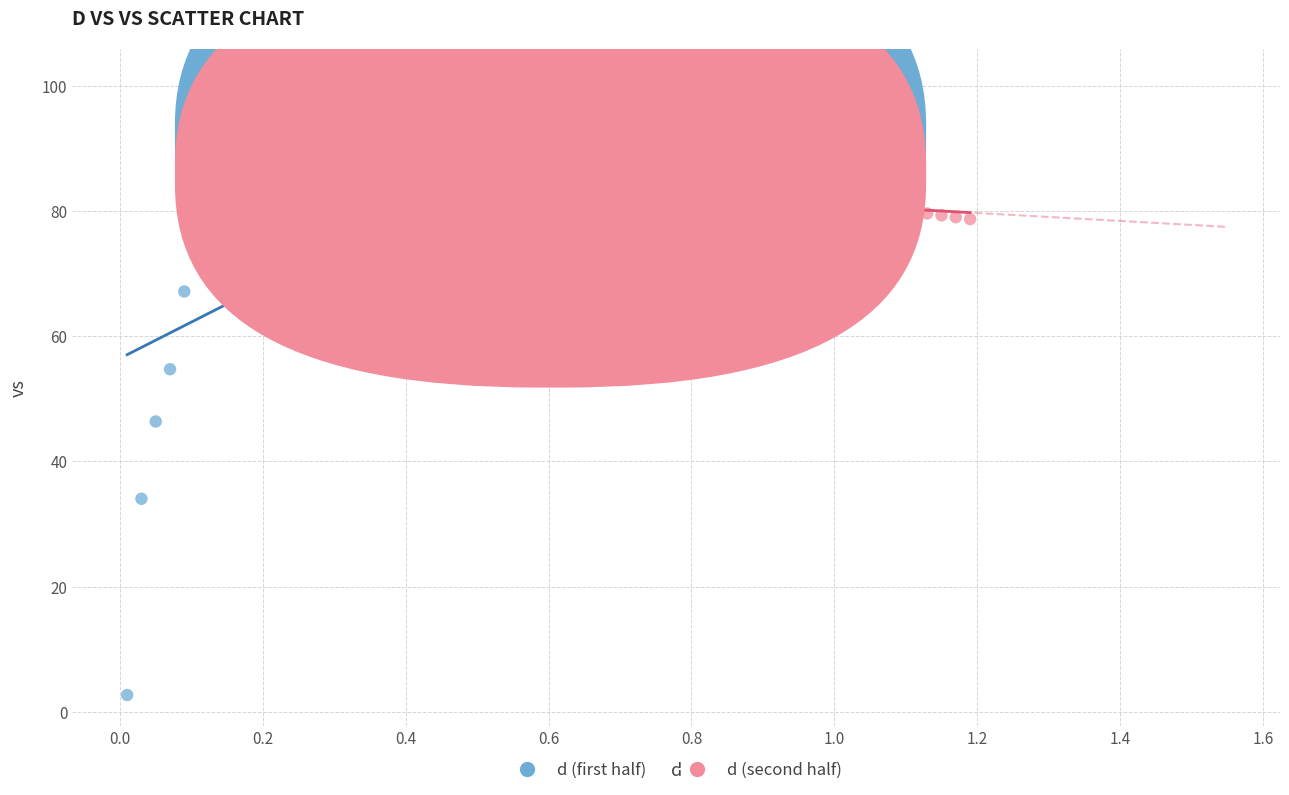

Which series has the largest Y range (max minus min)?

d (first half)